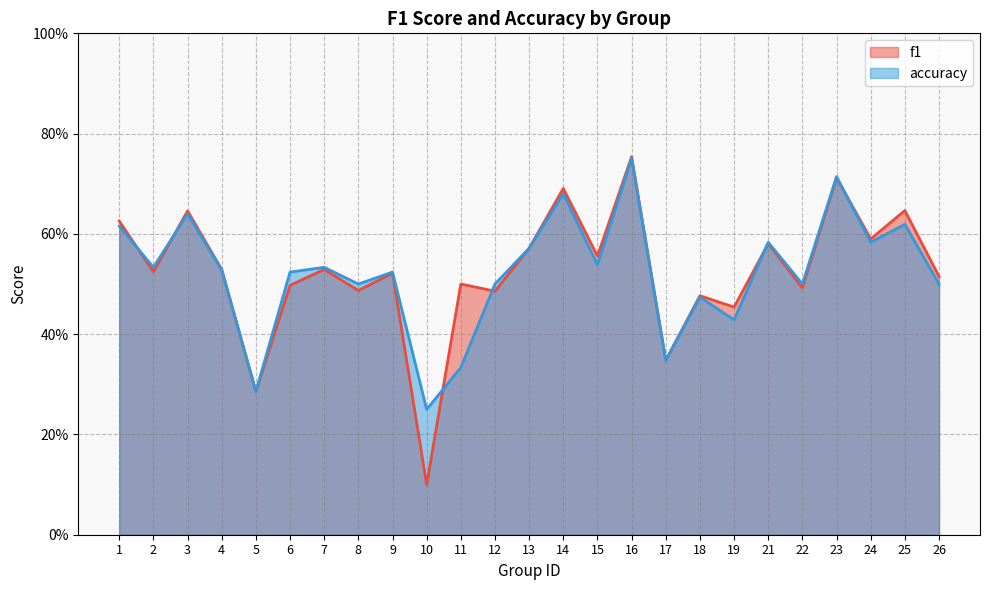

How many intersections are there between accuracy and f1?

6